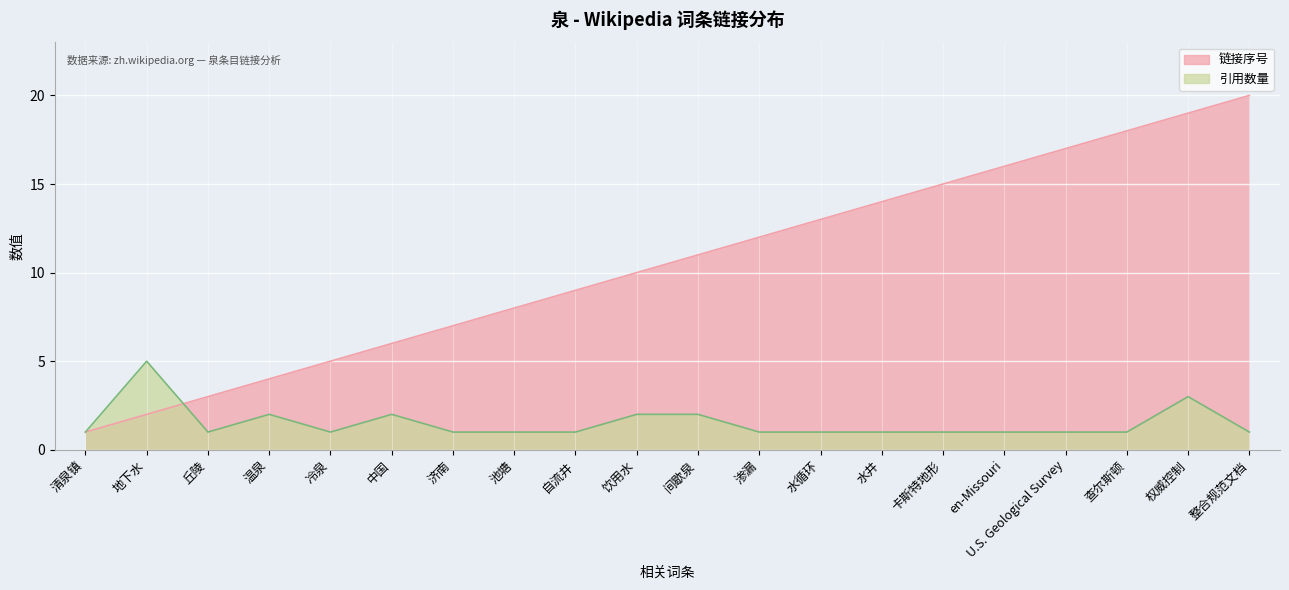

Read the 链接序号 value at 权威控制, to the nearest 5.

20